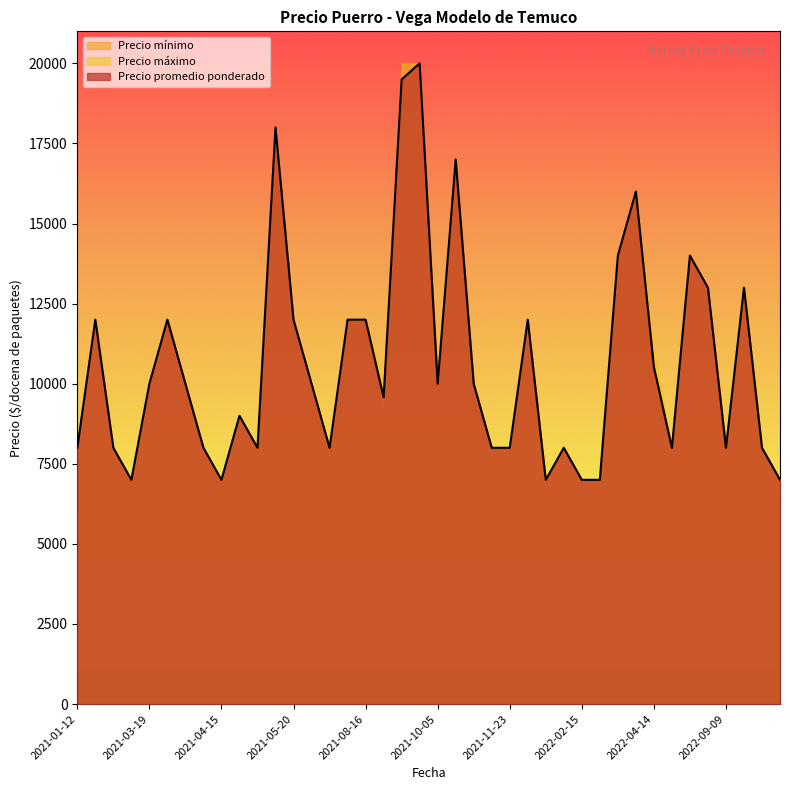

Which series has the largest range (max minus min)?

Precio promedio ponderado